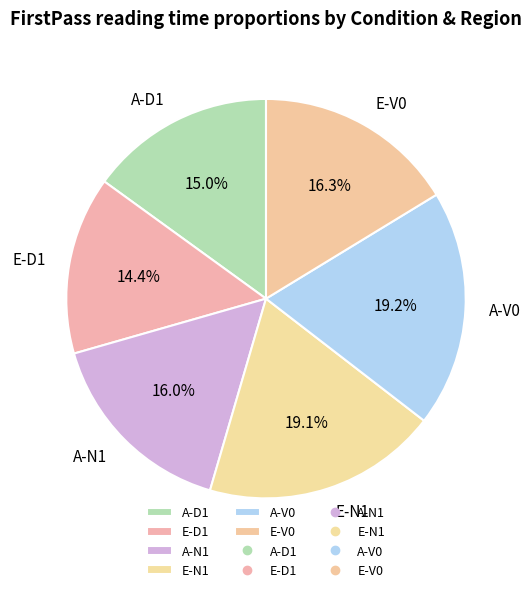

Does E-D1 account for over 50% of the chart?

No